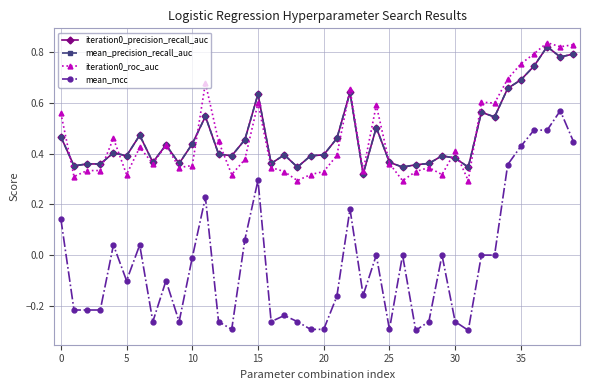

List the series in order of their peak value, lowest first.

mean_mcc, iteration0_precision_recall_auc, mean_precision_recall_auc, iteration0_roc_auc